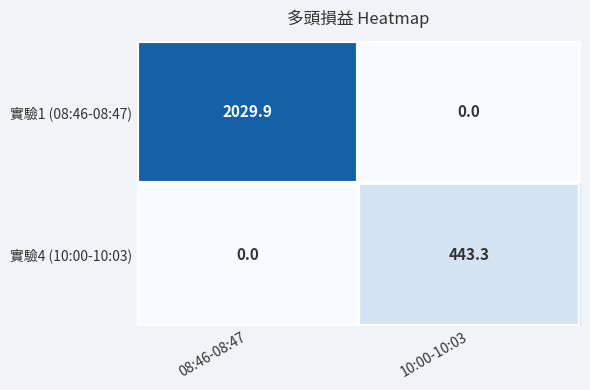

Reading left to right, what are all the values shown in this chart?

實驗1 (08:46-08:47): 2029.9	0.0
實驗4 (10:00-10:03): 0.0	443.3